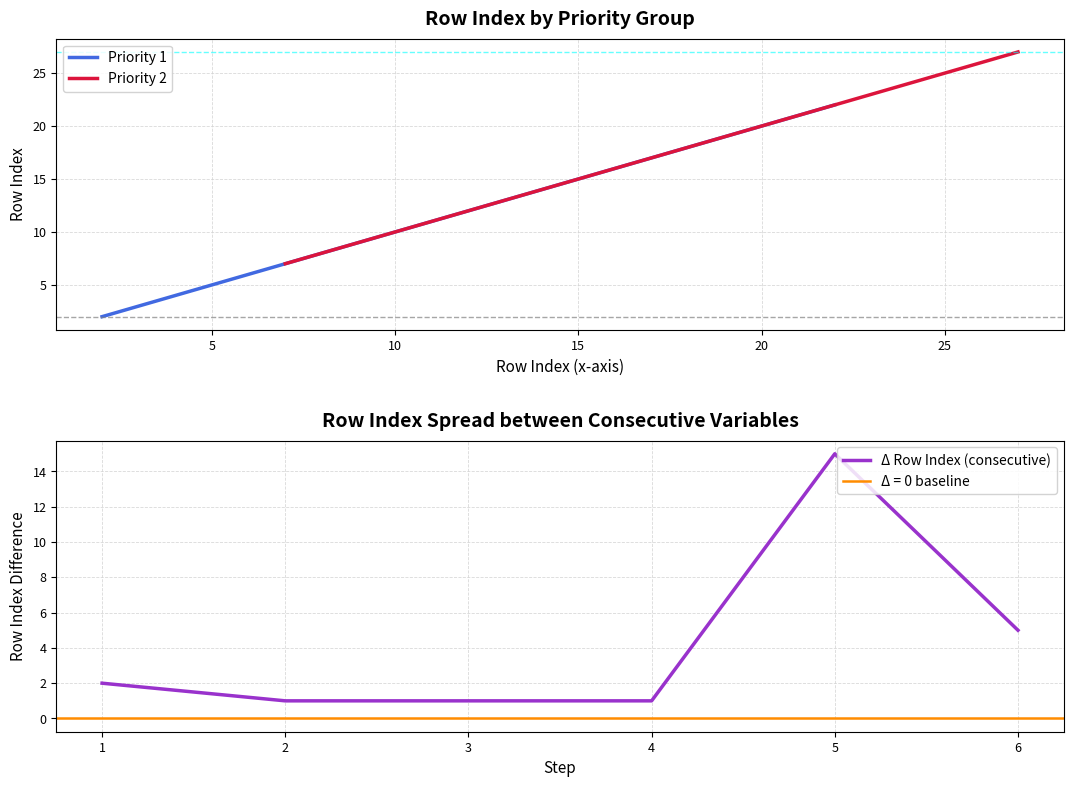

Is it true that Δ Row Index (consecutive) equals 1 at 2?

True